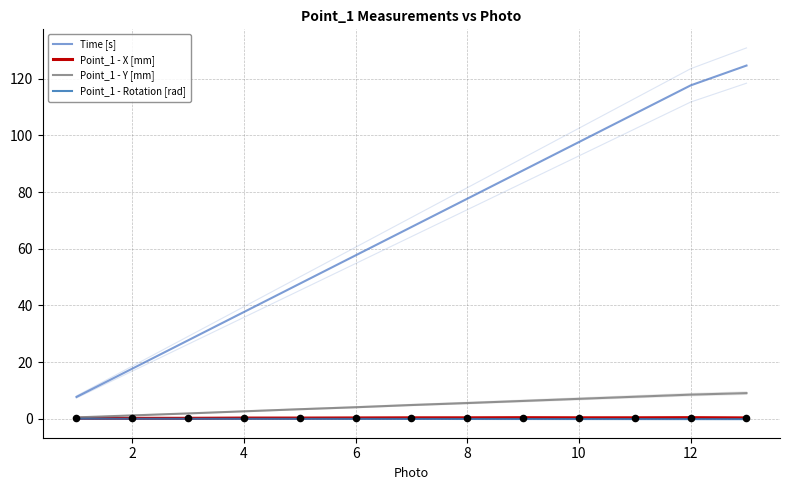

Which series contains the highest Y value?

Time [s]